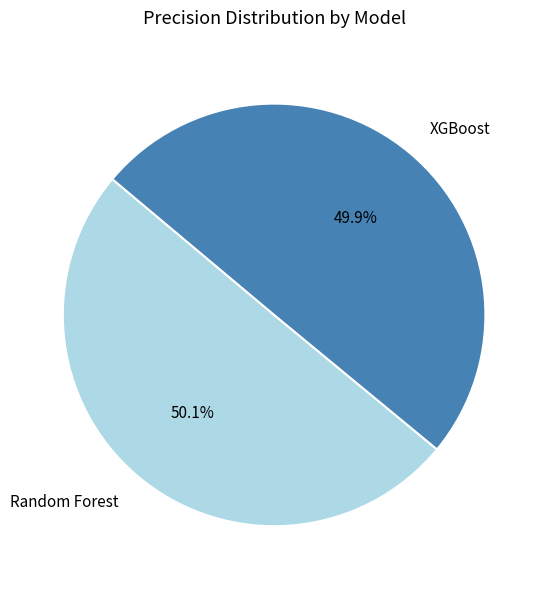

Is there any slice that represents more than half of the pie?

Yes